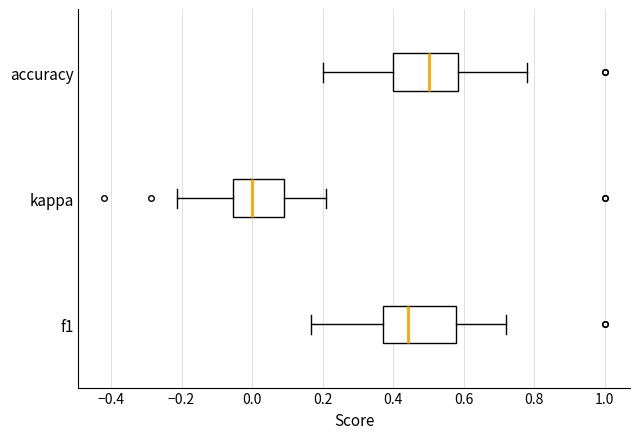

Reading bottom to top, transcribe this box plot: for each box, give where its median line is, the range the box spans, and where its two whiskers end, as read against the x-axis. The values are not printed on the chart, so give them approximately, as read against the axis.

f1: median 0.44, box 0.36 to 0.58, whiskers 0.16 to 0.72
kappa: median 0.00, box -0.06 to 0.10, whiskers -0.22 to 0.22
accuracy: median 0.50, box 0.40 to 0.58, whiskers 0.20 to 0.78